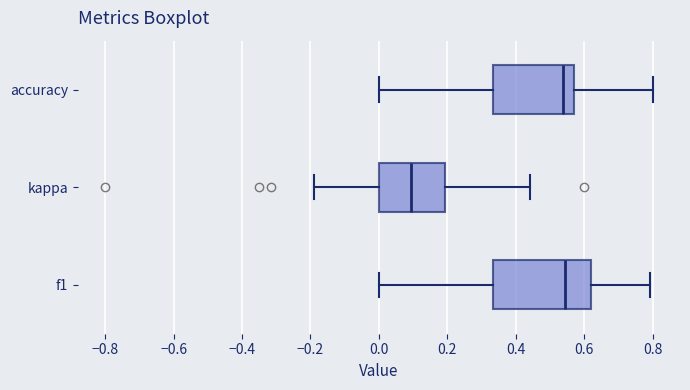

Reading bottom to top, read every box against the x-axis: the position of its median line, the range the box covers, and the ends of its whiskers. The values are not printed on the chart, so give them approximately, as read against the axis.

f1: median 0.54, box 0.34 to 0.62, whiskers 0.00 to 0.80
kappa: median 0.10, box 0.00 to 0.20, whiskers -0.20 to 0.44
accuracy: median 0.54, box 0.34 to 0.58, whiskers 0.00 to 0.80